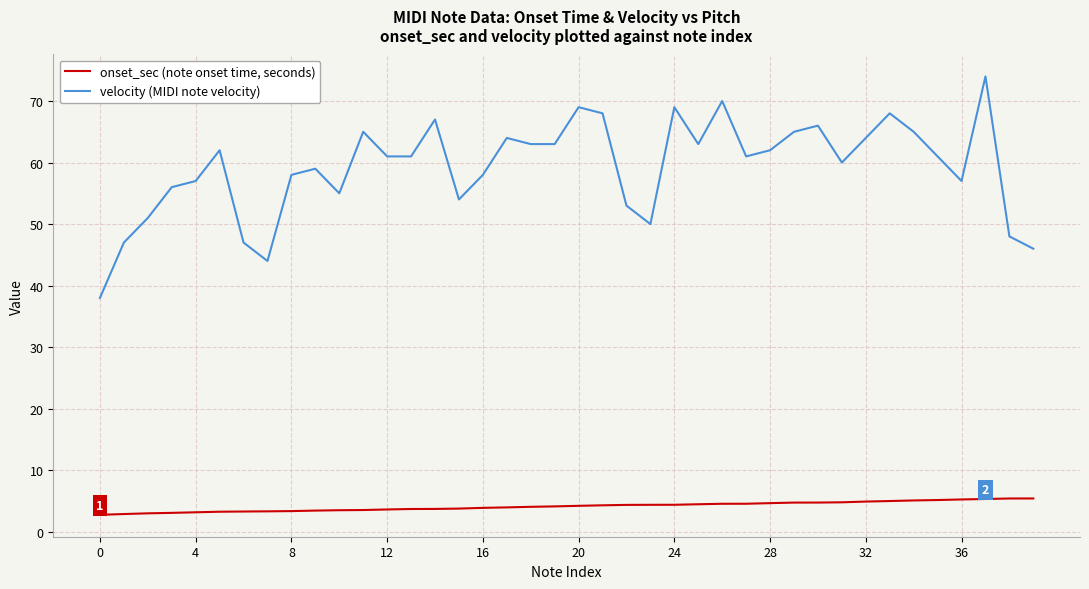

What is the difference between the maximum and minimum values in the velocity (MIDI note velocity) series?

36.0